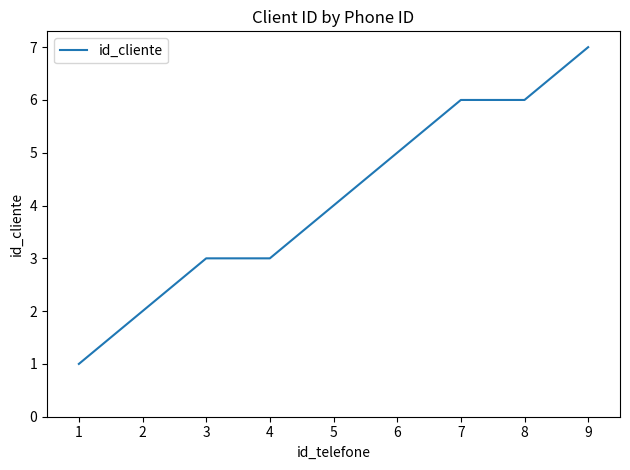

What is the difference between the maximum and minimum values?

6